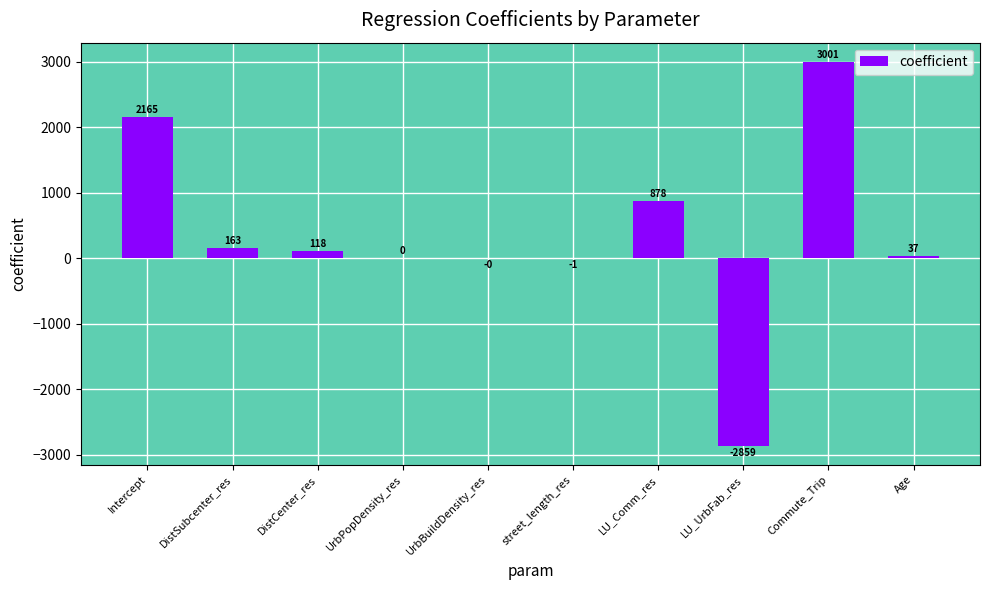

At which category does the chart reach its peak across all series?

Commute_Trip